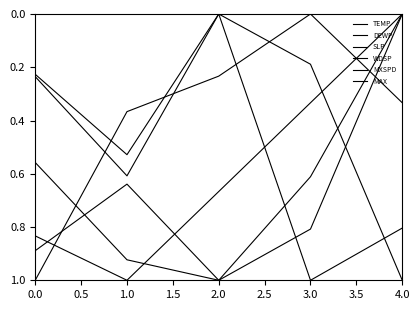

At which category does MXSPD reach its first local valley?

2.0